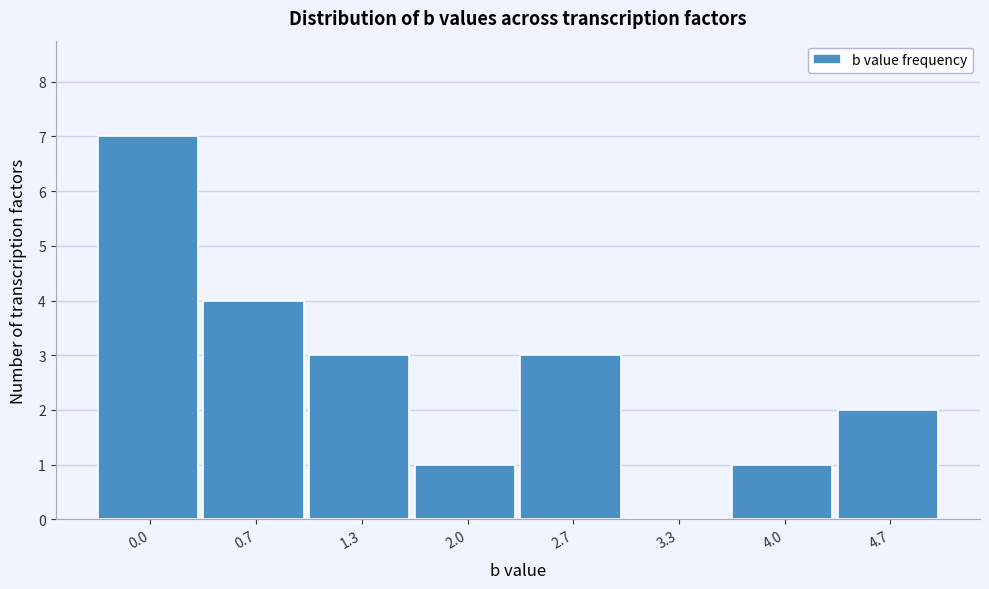

Reading right to left, extract all data points from this chart.

4.7=2	4.0=1	3.3=0	2.7=3	2.0=1	1.3=3	0.7=4	0.0=7